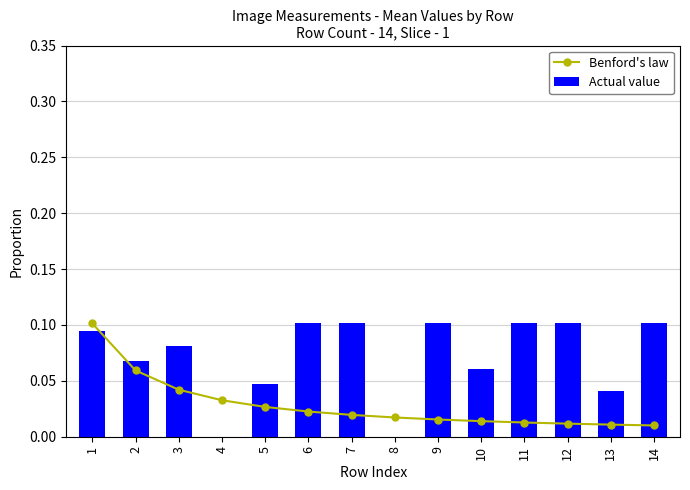

List the labels in order of Actual value value, smallest first.

4, 8, 13, 5, 10, 2, 3, 1, 6, 7, 9, 11, 12, 14